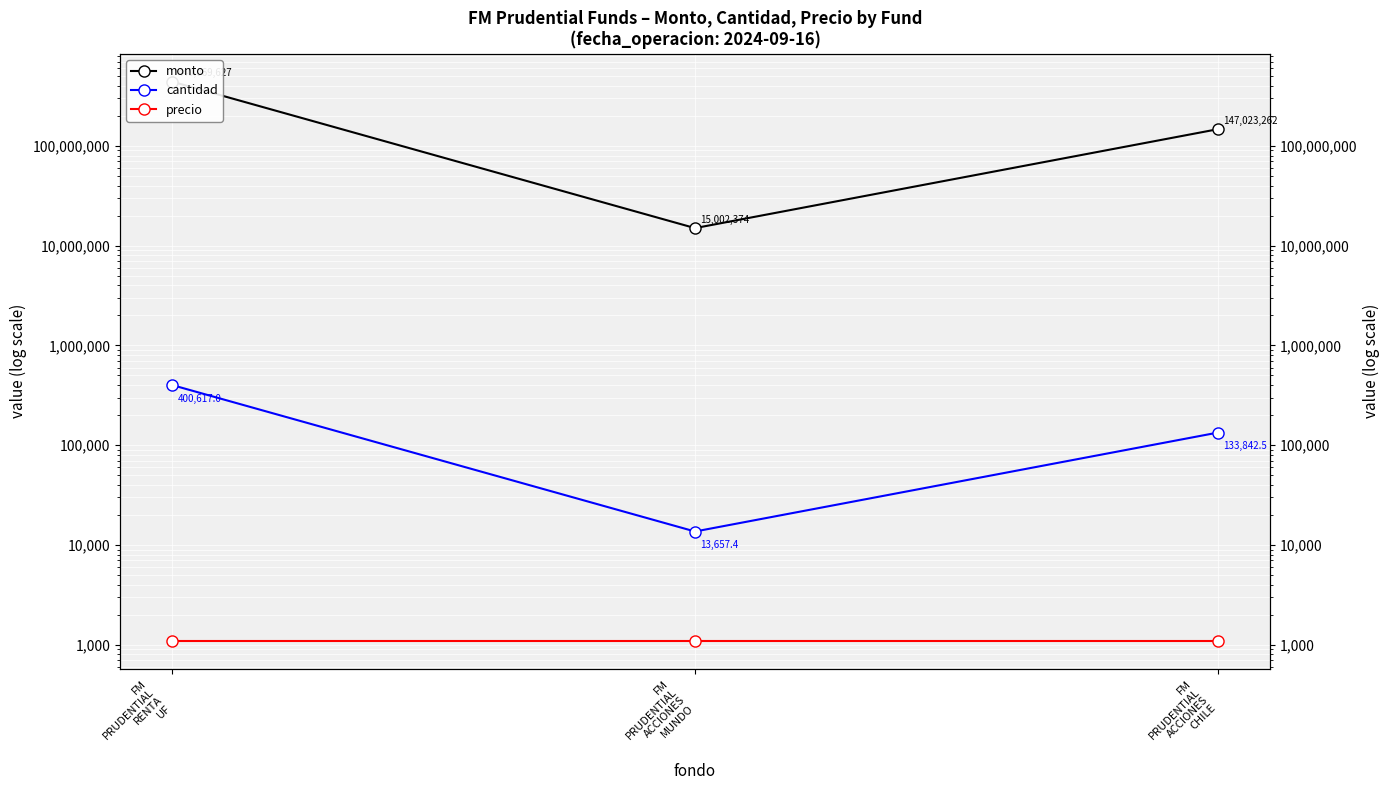

How many lines are shown in the chart?

3